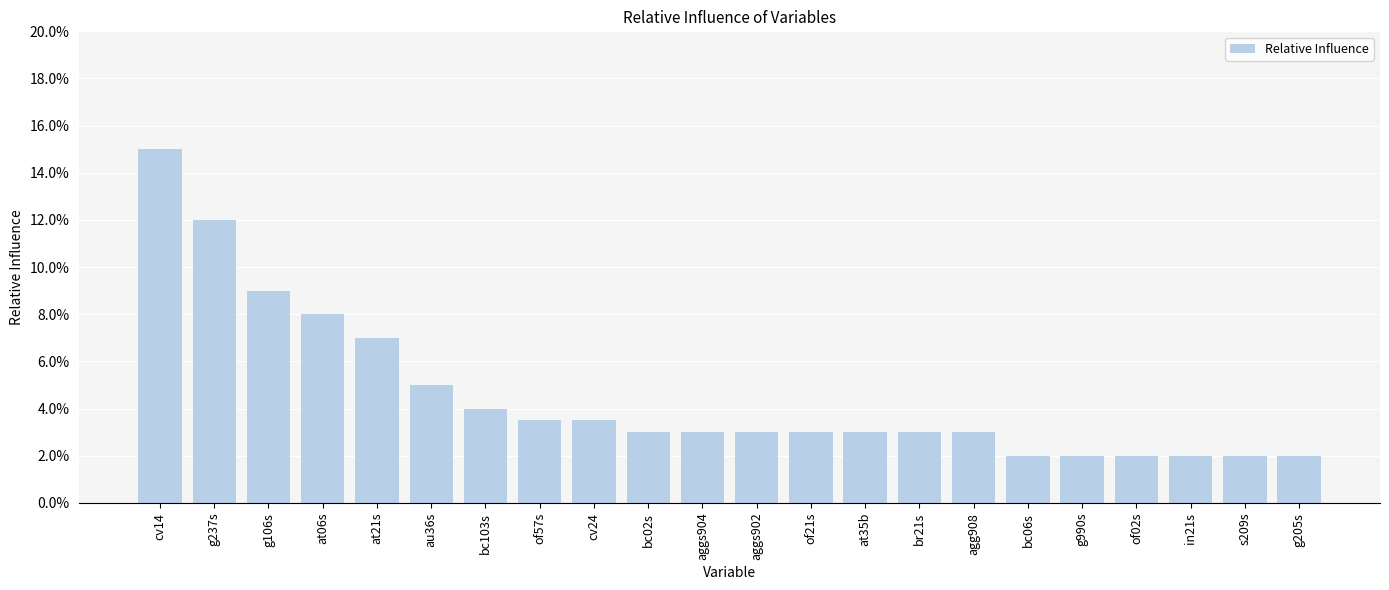

Are the bars grouped side by side (vs. stacked)?

No